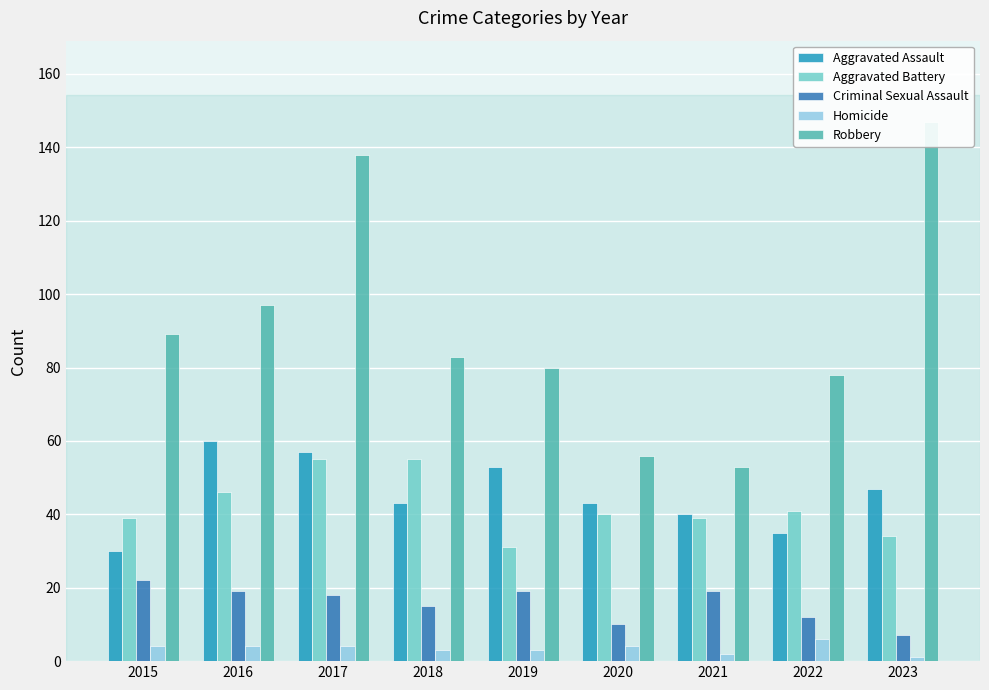

Rank the categories by Homicide value from lowest to highest.

2023, 2021, 2018, 2019, 2015, 2016, 2017, 2020, 2022